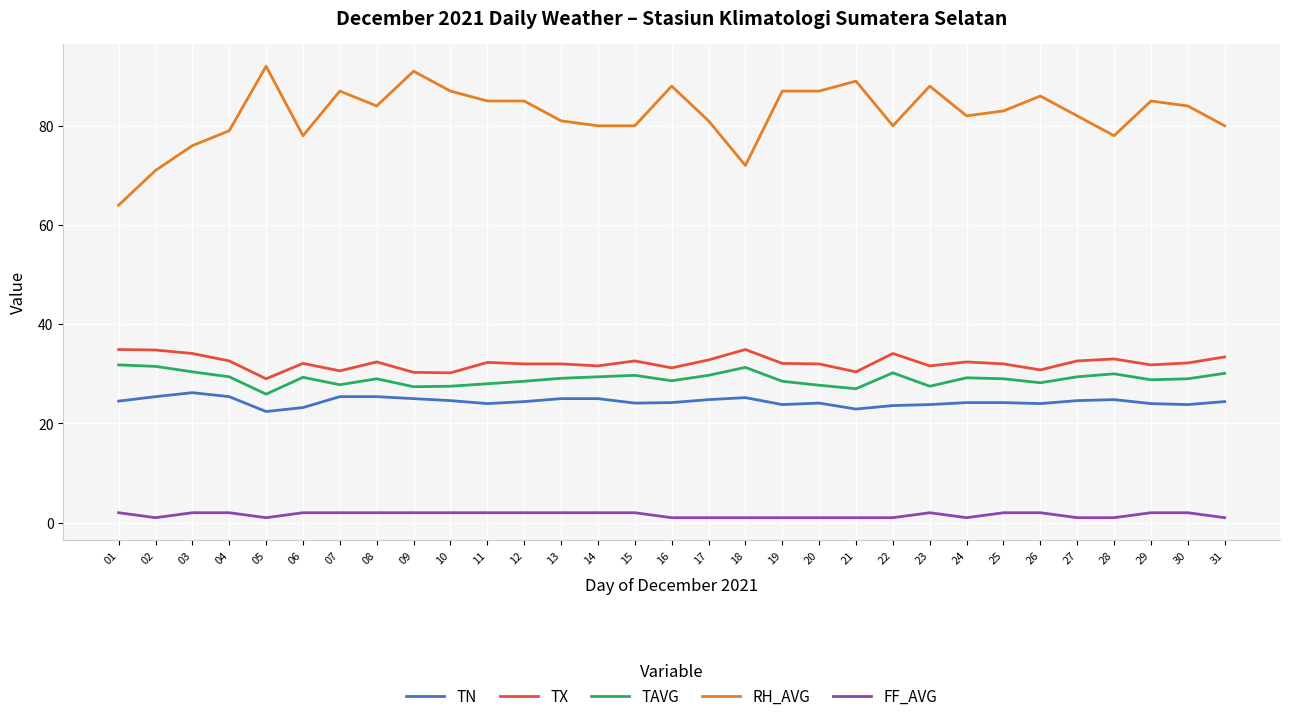

Which series has the widest spread of values?

RH_AVG